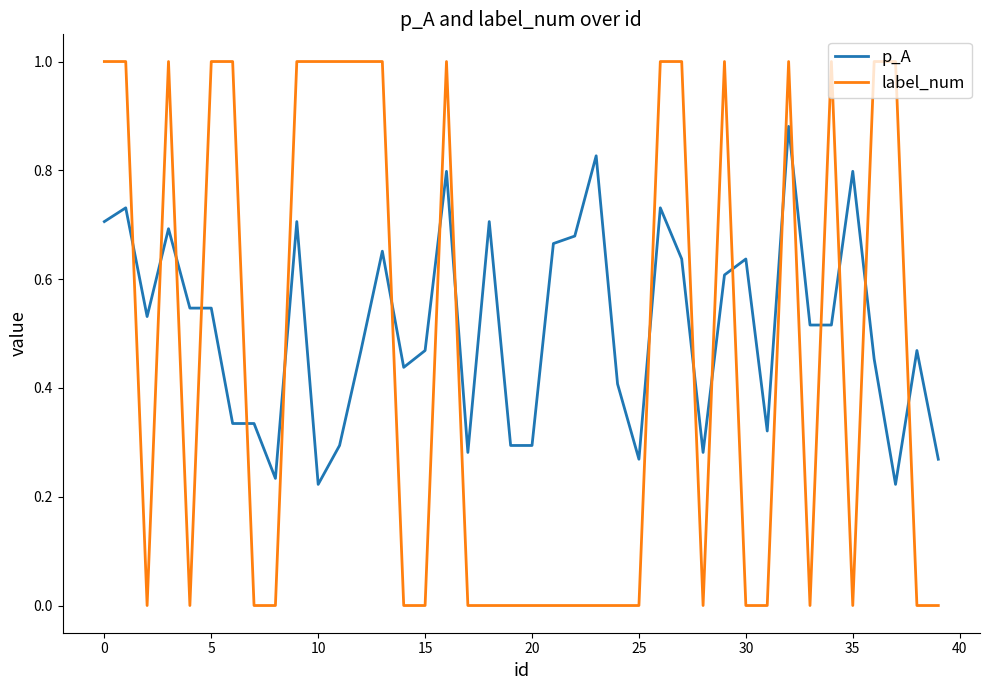

Is this an area chart (filled region under the line)?

No